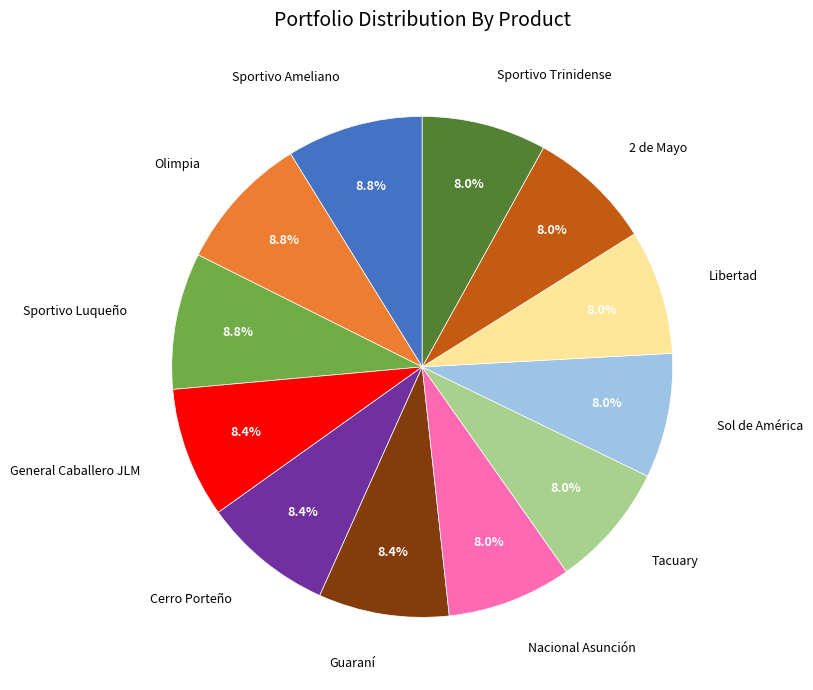

To the nearest percent, what is the difference between the largest and smallest slice percentages?

1%